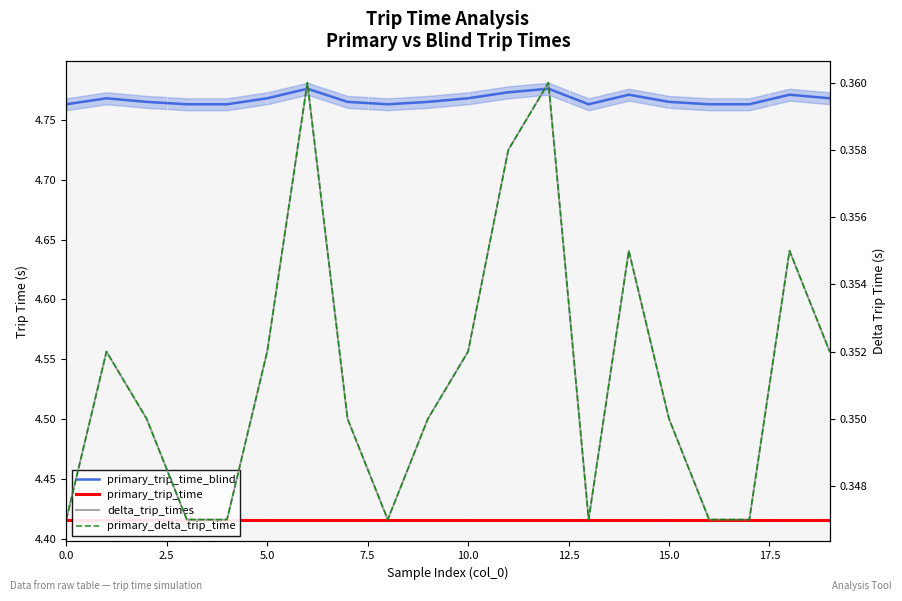

The delta_trip_times series shows 0.6 at 17. True or false?

False